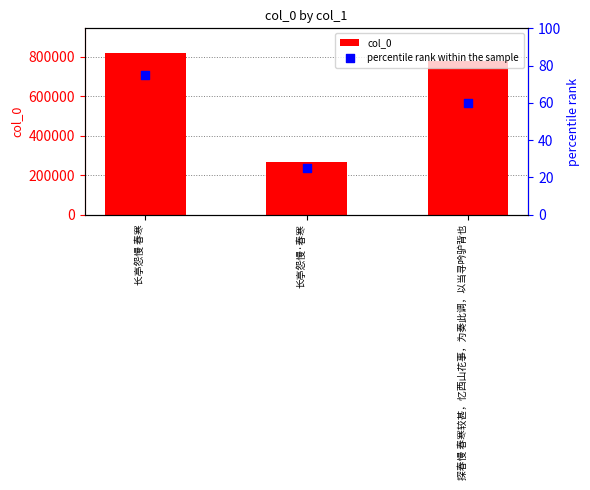

Which series contains the highest Y value?

col_0